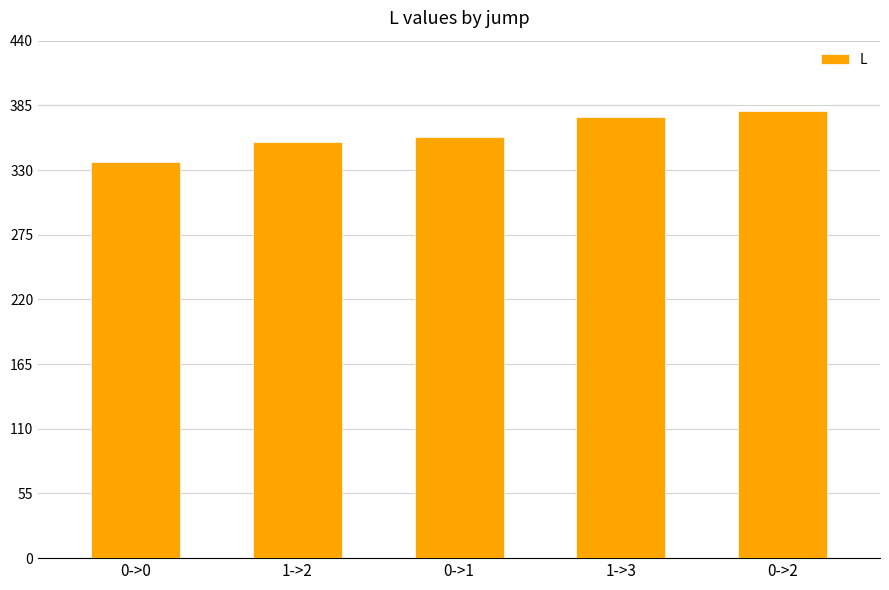

What is the difference between the maximum and minimum values?

43.4